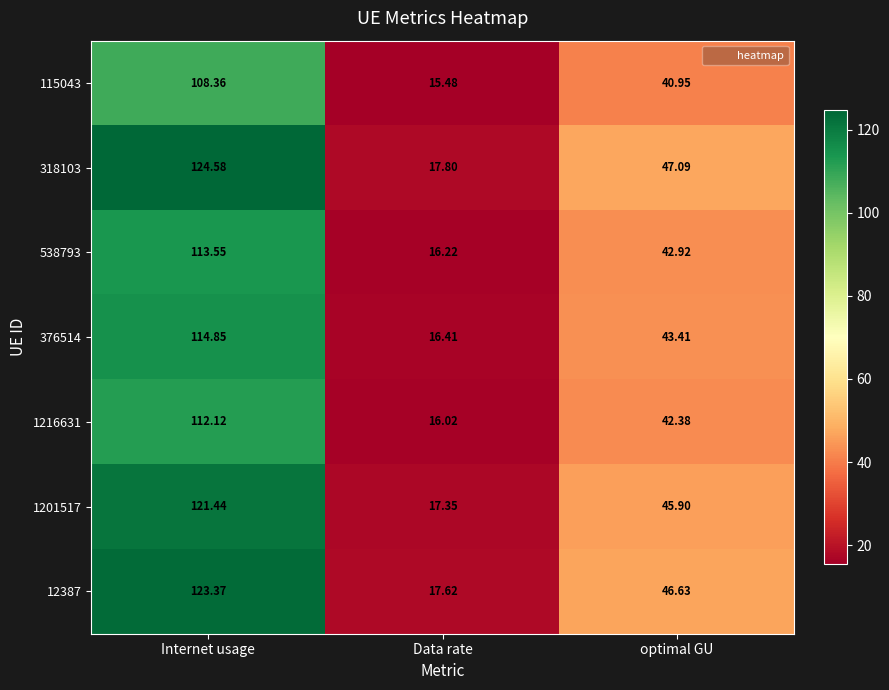

At which category is the sum across all series the highest?

Internet usage